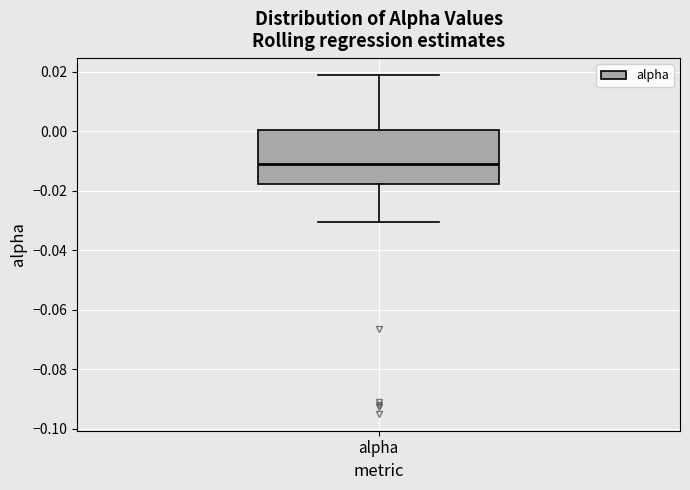

Where does the median line of the box for alpha sit on the y-axis? The values are not printed on the chart, so give them approximately, as read against the axis.

-0.012